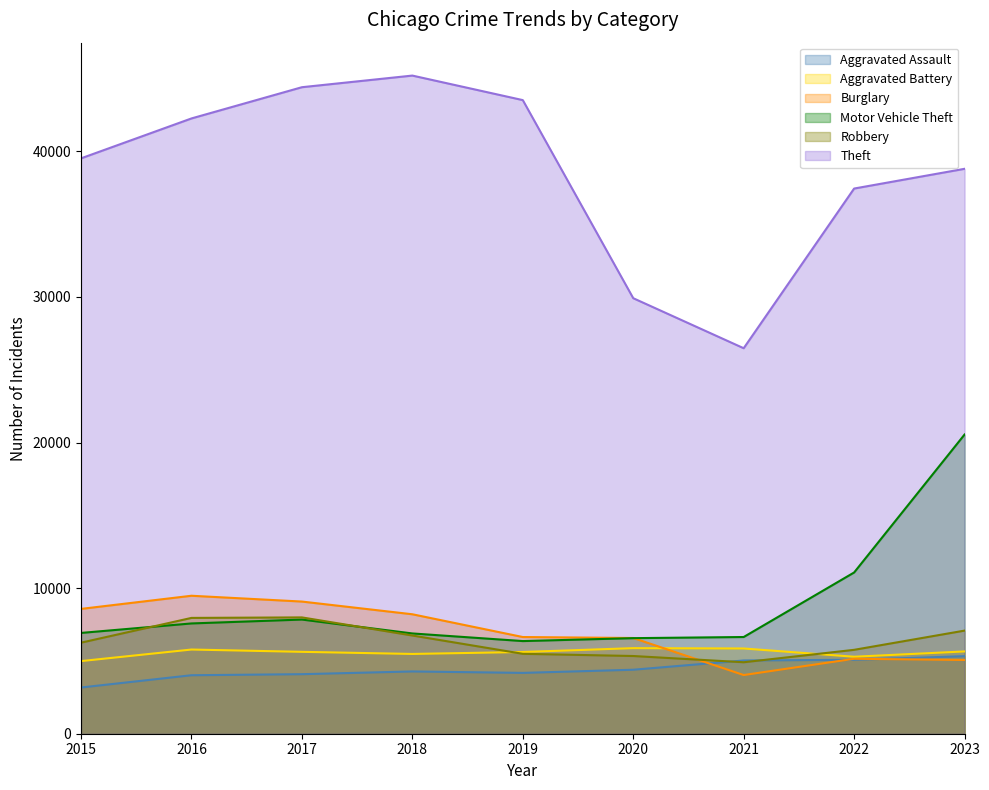

Which label corresponds to the smallest value in the chart?

2015